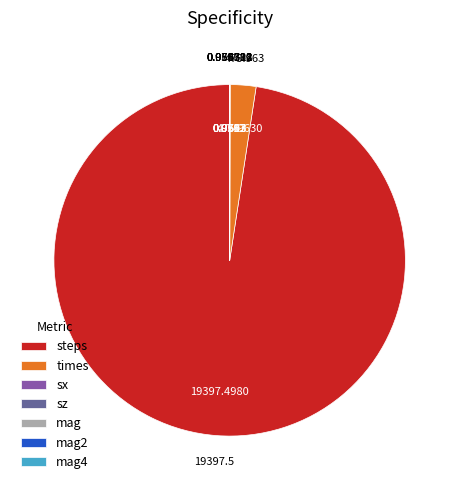

Which category has the biggest portion of the pie?

steps